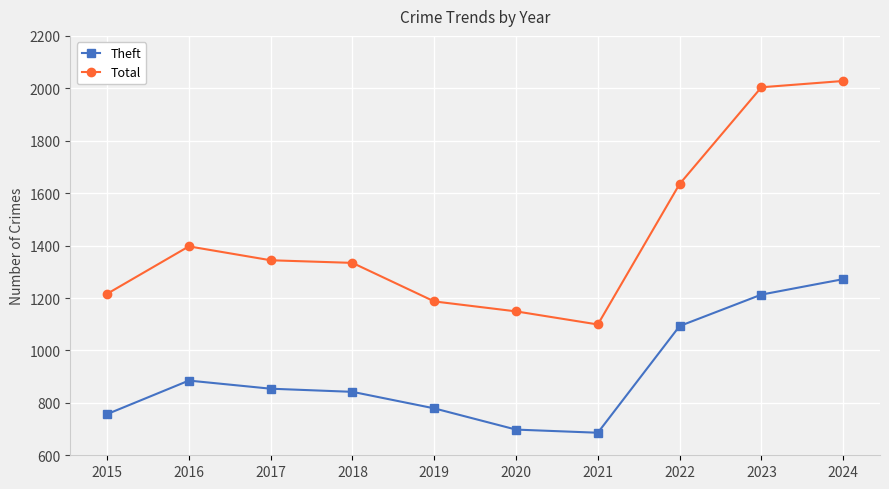

At which category is the sum across all series the highest?

2024